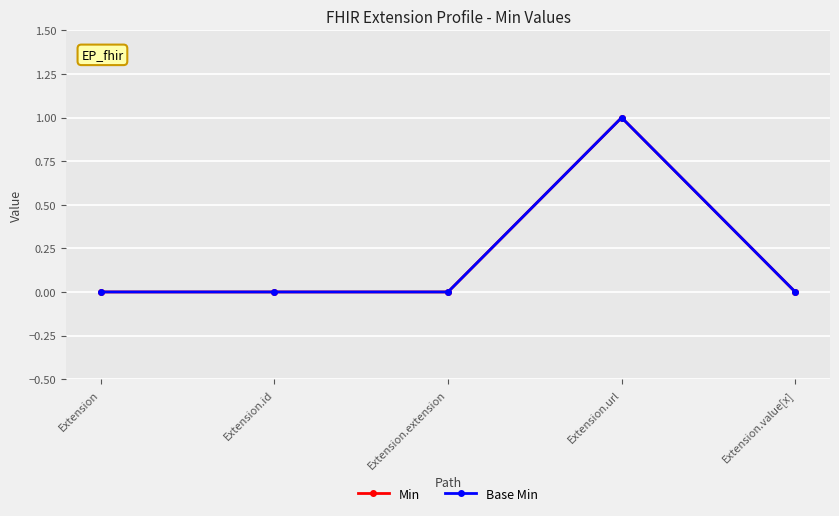

At which label is Base Min closest to 0?

Extension